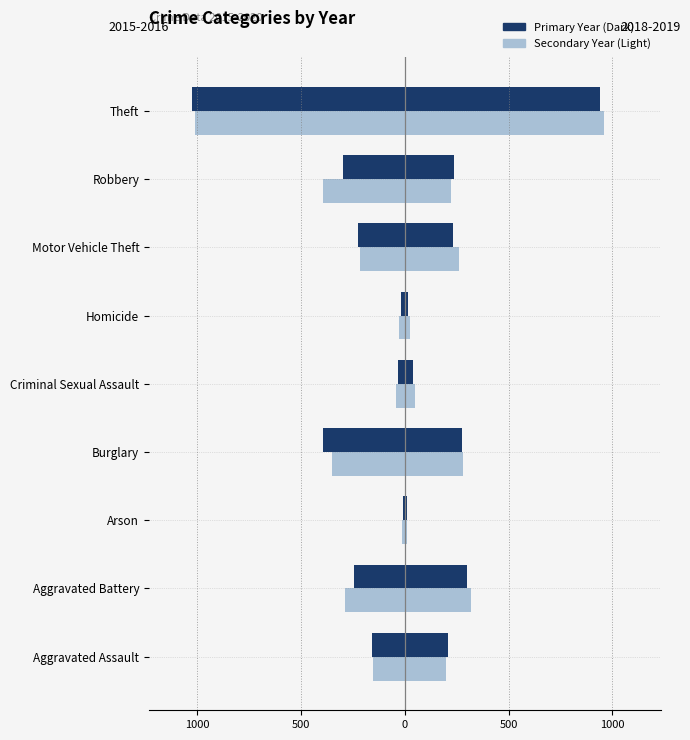

What is the difference between the maximum and minimum values in the 2016 (Light) series?

996